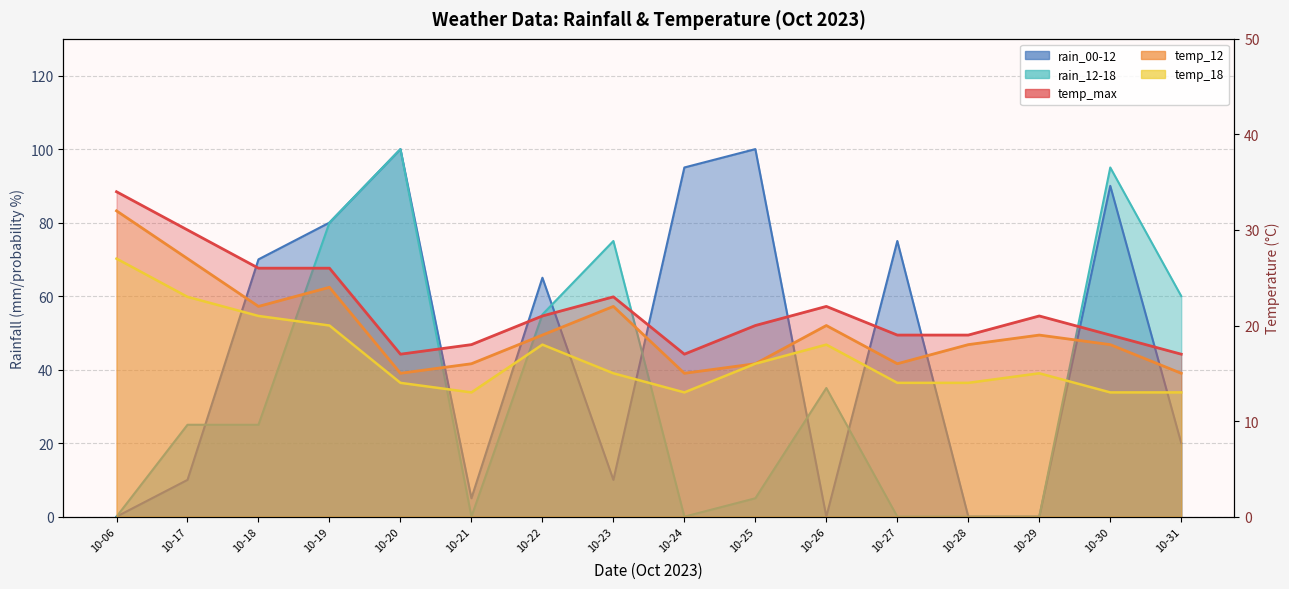

True or false: temp_12 has a value of 27 at 10-17.

True